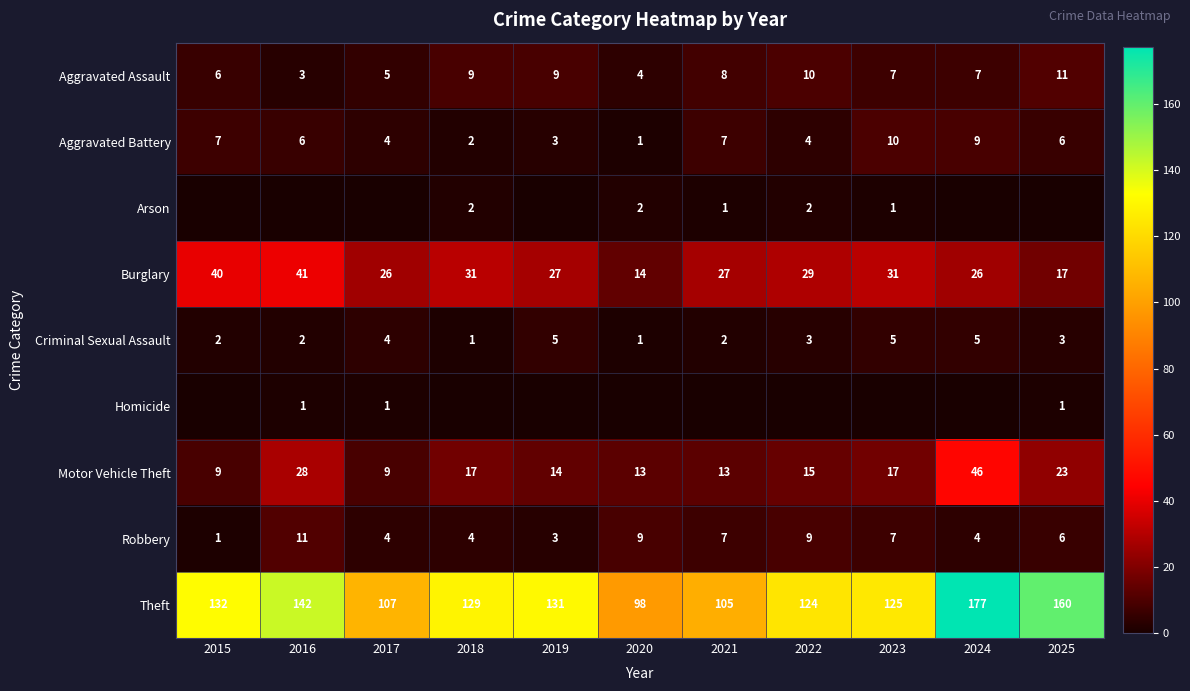

What is the average value of the Criminal Sexual Assault series?

3